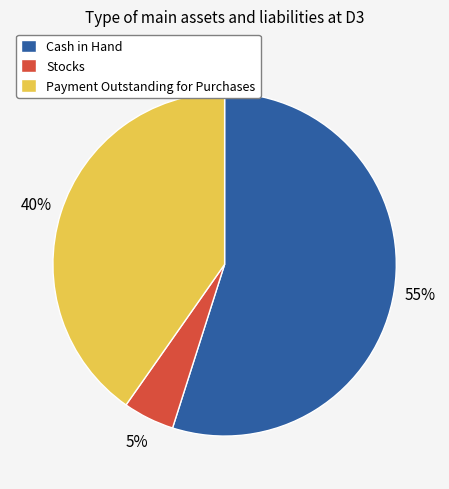

Is it true that Payment Outstanding for Purchases is 25% of the pie?

False